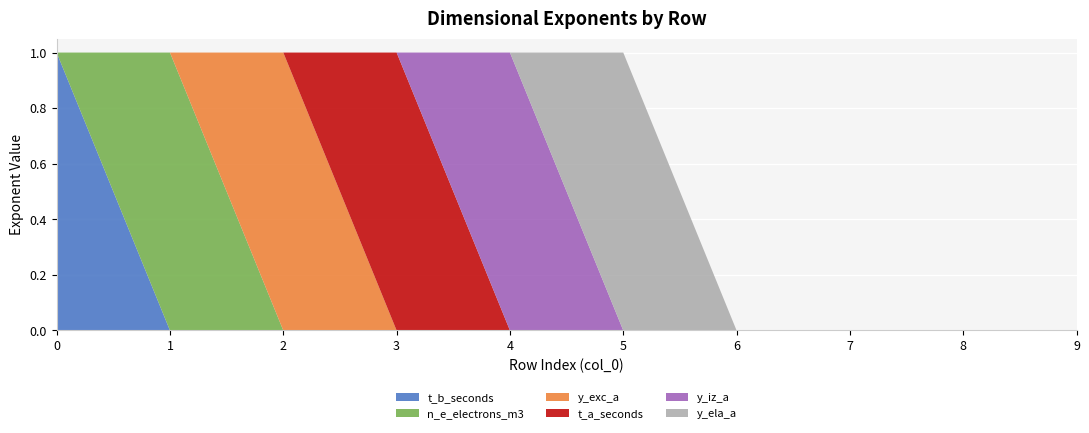

Reading left to right, transcribe all the data shown in this chart.

t_b_seconds: 0=1	1=0	2=0	3=0	4=0	5=0	6=0	7=0	8=0	9=0
n_e_electrons_m3: 0=0	1=1	2=0	3=0	4=0	5=0	6=0	7=0	8=0	9=0
y_exc_a: 0=0	1=0	2=1	3=0	4=0	5=0	6=0	7=0	8=0	9=0
t_a_seconds: 0=0	1=0	2=0	3=1	4=0	5=0	6=0	7=0	8=0	9=0
y_iz_a: 0=0	1=0	2=0	3=0	4=1	5=0	6=0	7=0	8=0	9=0
y_ela_a: 0=0	1=0	2=0	3=0	4=0	5=1	6=0	7=0	8=0	9=0